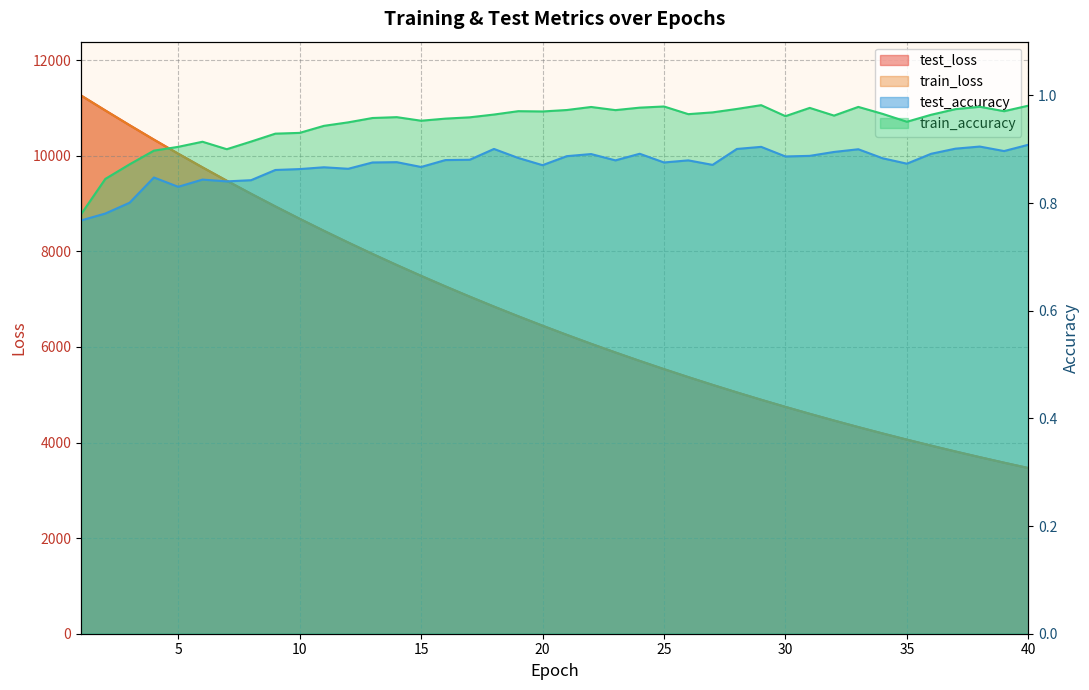

True or false: test_accuracy and train_accuracy intersect in this chart.

False